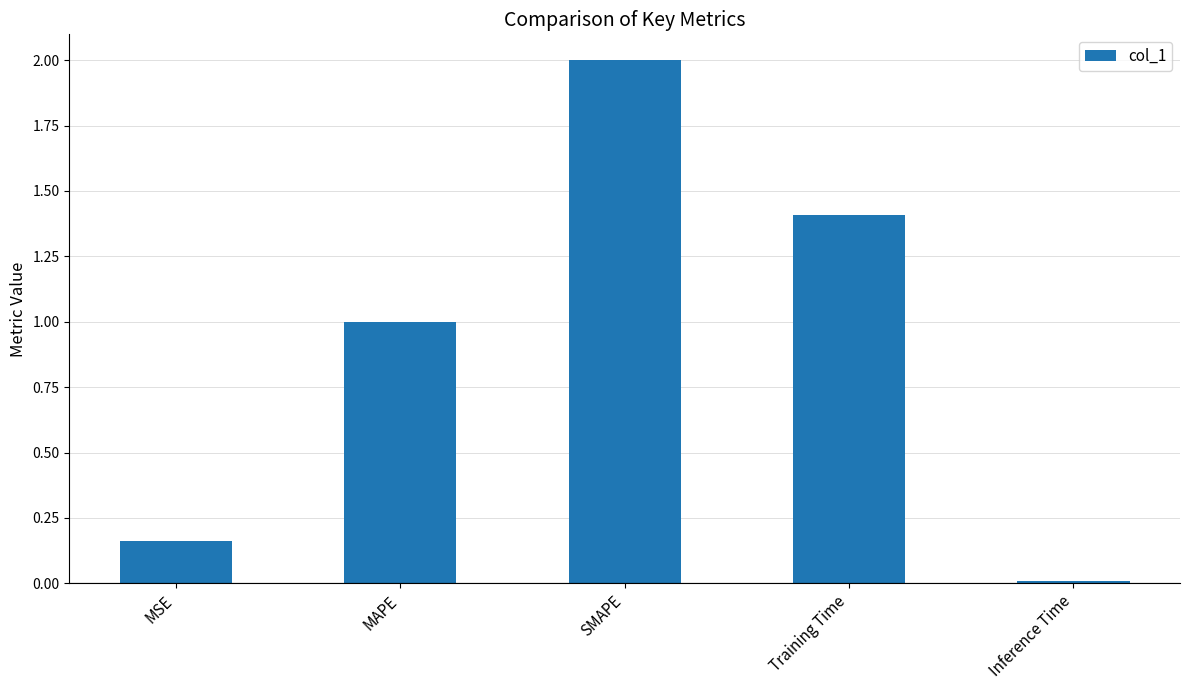

What is the label of the 2nd bar from the left?

MAPE